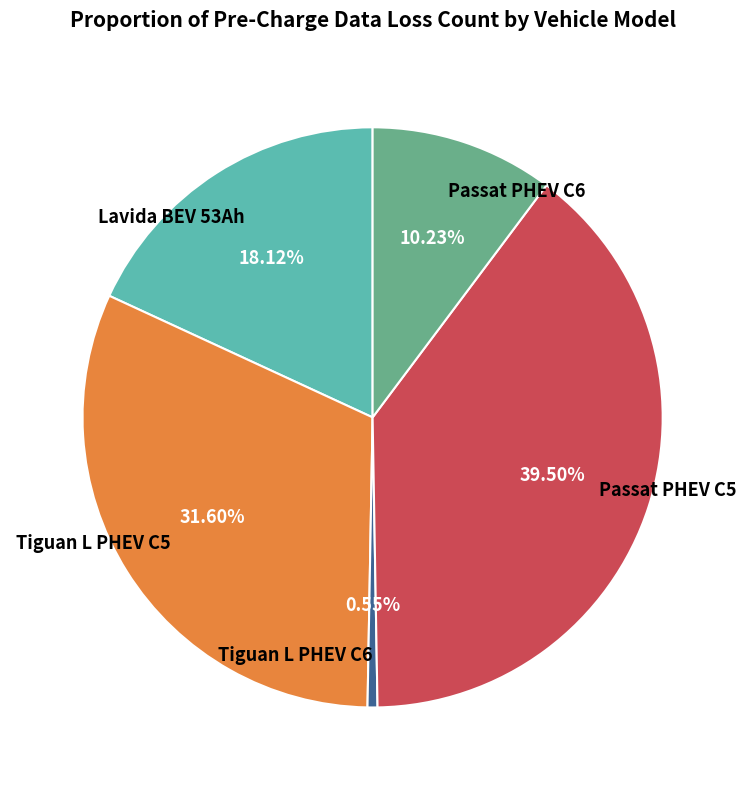

Rank the categories by value from highest to lowest.

Passat PHEV C5, Tiguan L PHEV C5, Lavida BEV 53Ah, Passat PHEV C6, Tiguan L PHEV C6